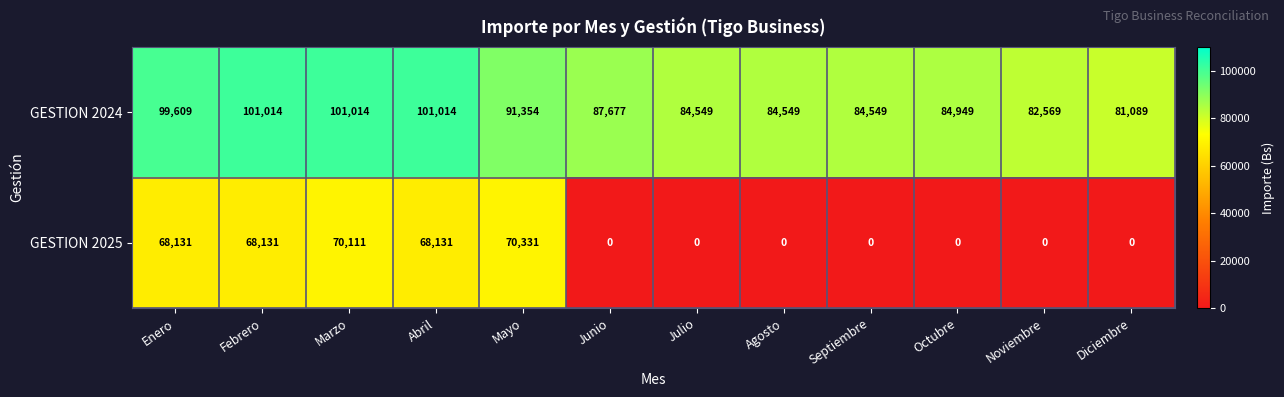

Rank the series by their average value, from highest to lowest.

GESTION 2024, GESTION 2025